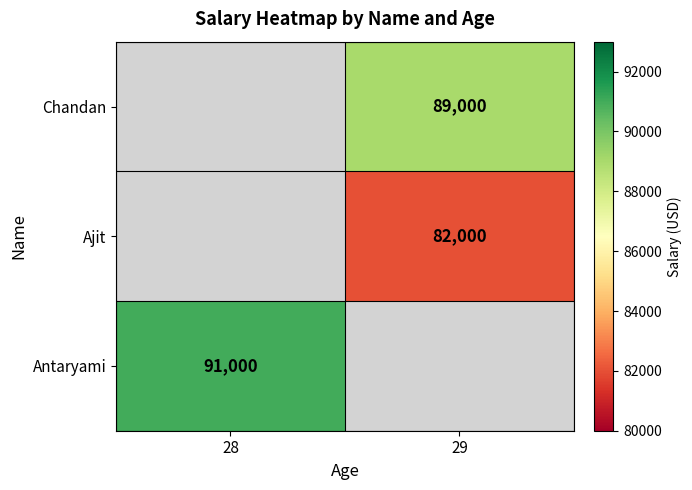

What is the greatest value displayed?

91000.0